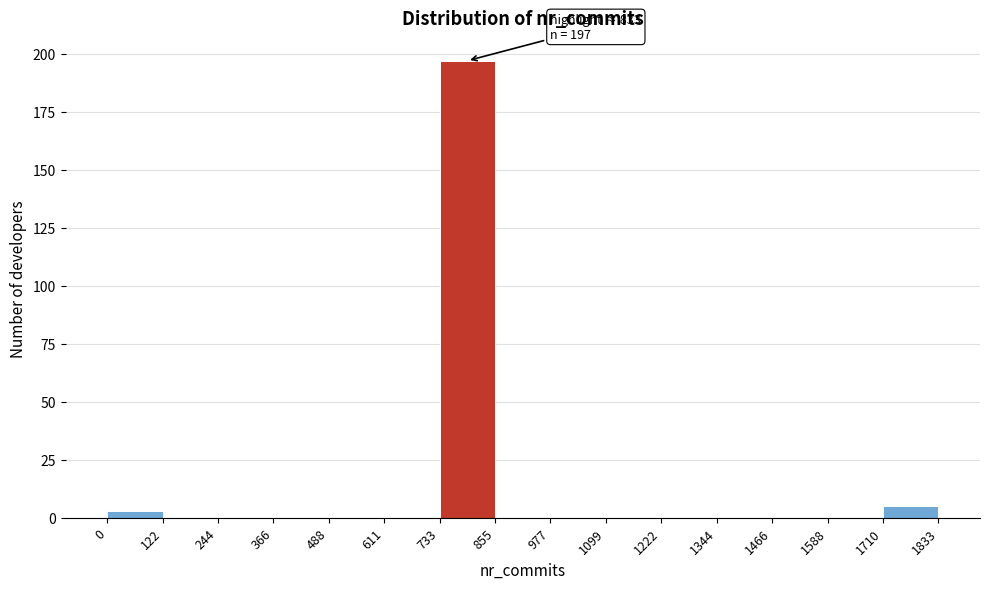

Over which range of the x-axis is the bar tallest?

733 to 855